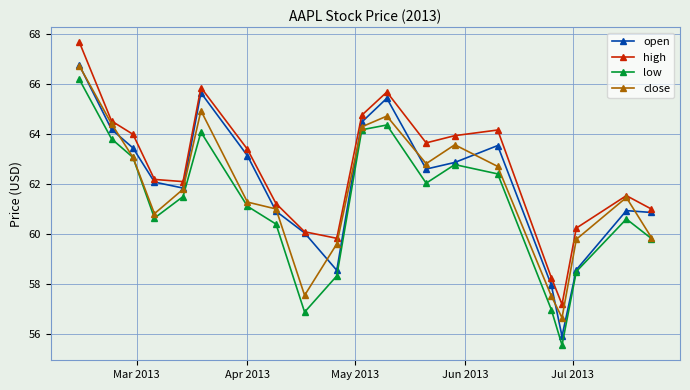

Is this an area chart (filled region under the line)?

No